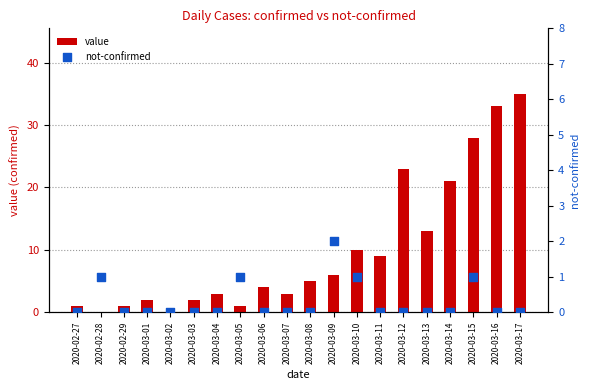

What is the total value across all series at 2020-03-15?

29